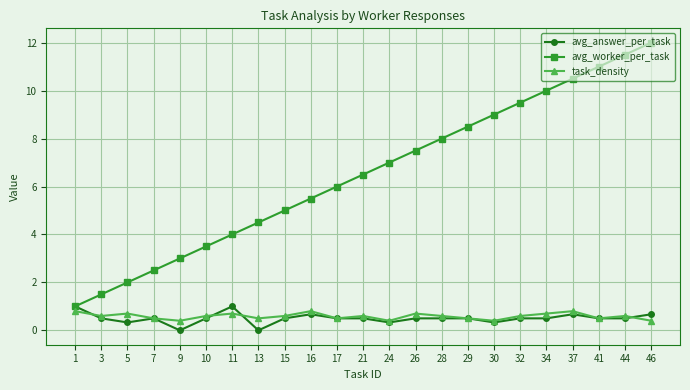

What is the difference between the second highest and second lowest values in the avg_worker_per_task series?

10.0